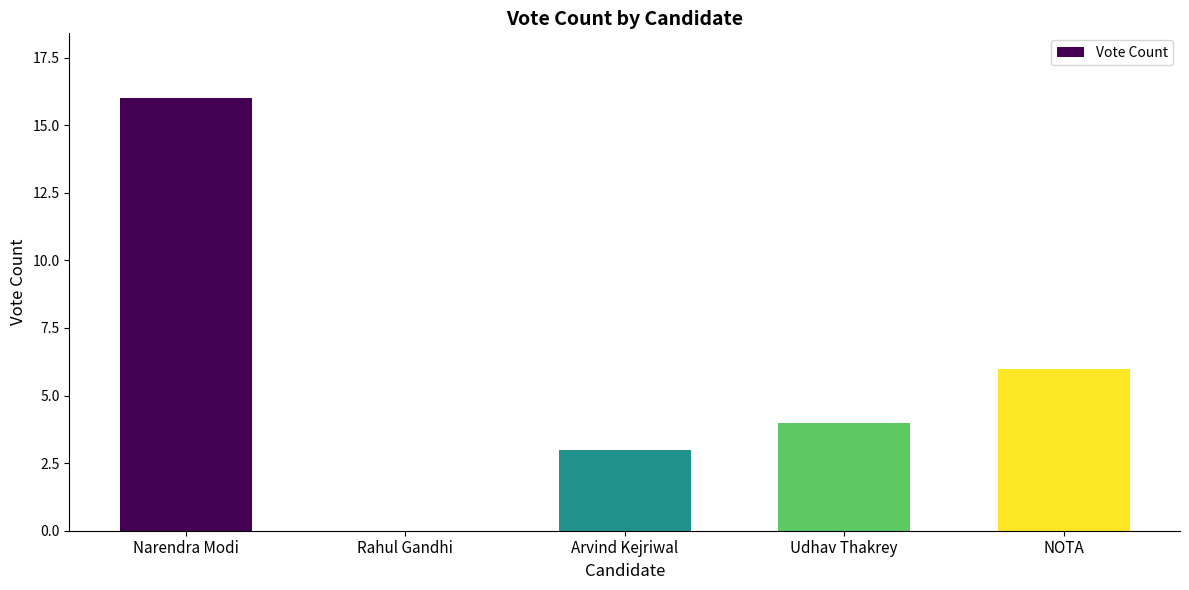

True or false: the data shows -8 at Rahul Gandhi.

False